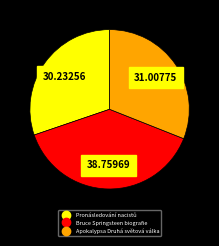

Does any single category account for the majority?

No